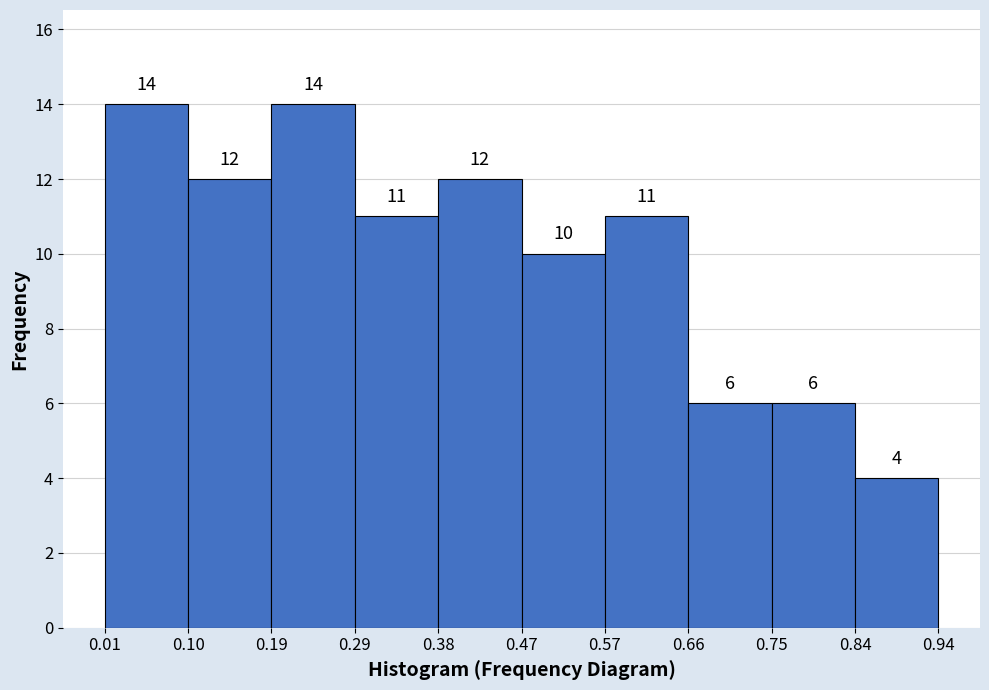

What is the height of the bar covering 0.29 to 0.38 on the x-axis?

11